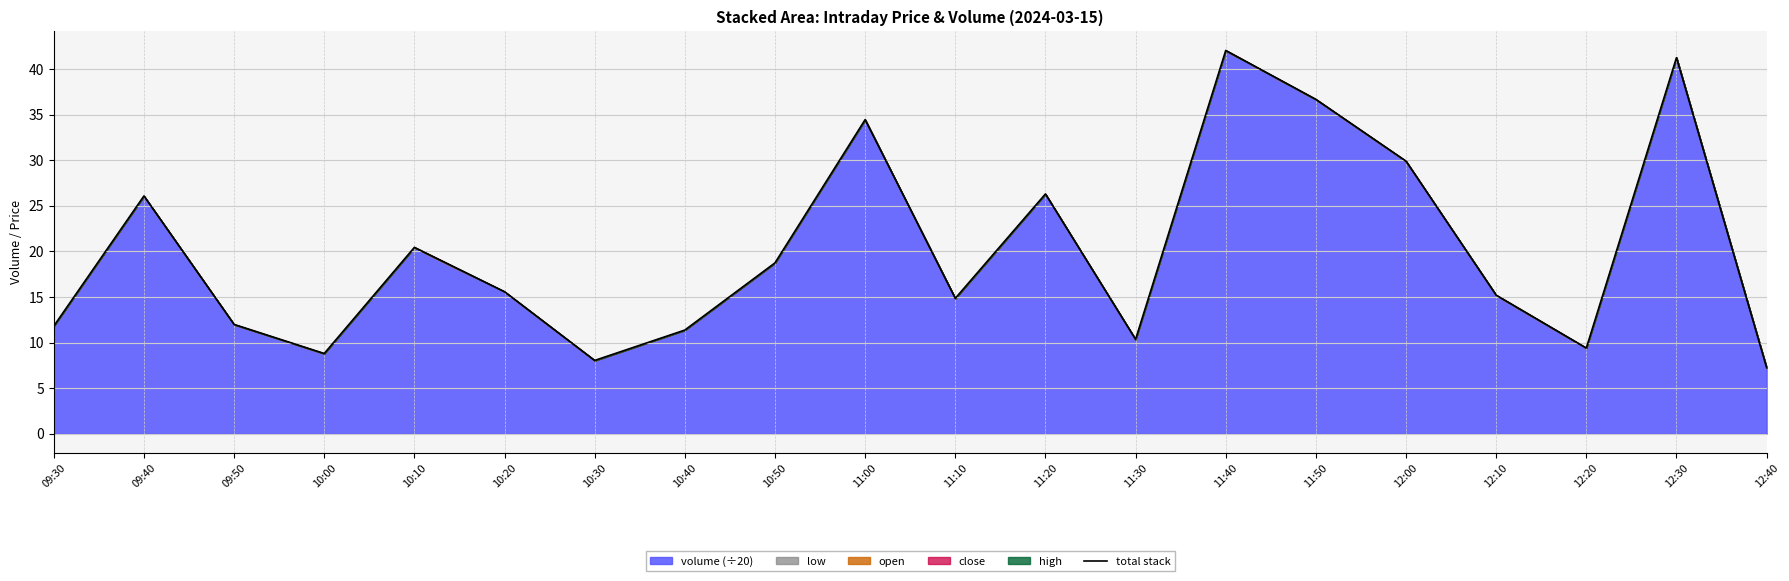

Count the number of categories in the chart.

20